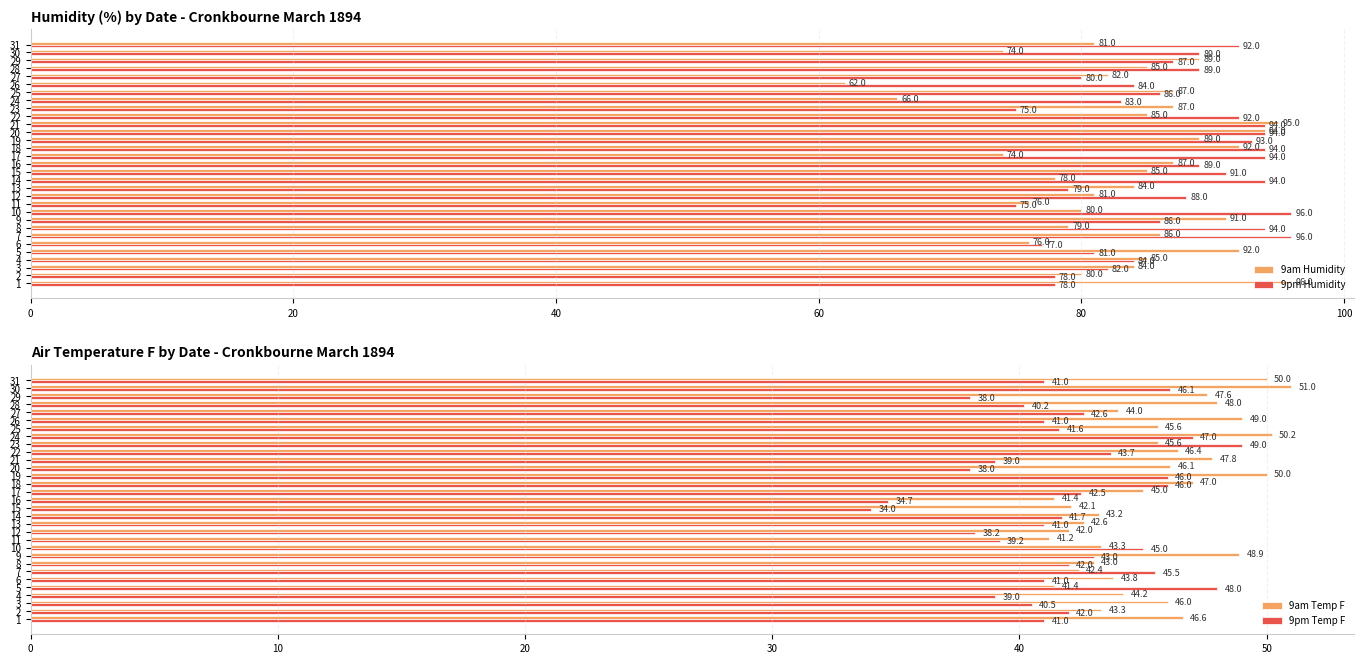

Which series has the largest total across all categories?

9pm Humidity